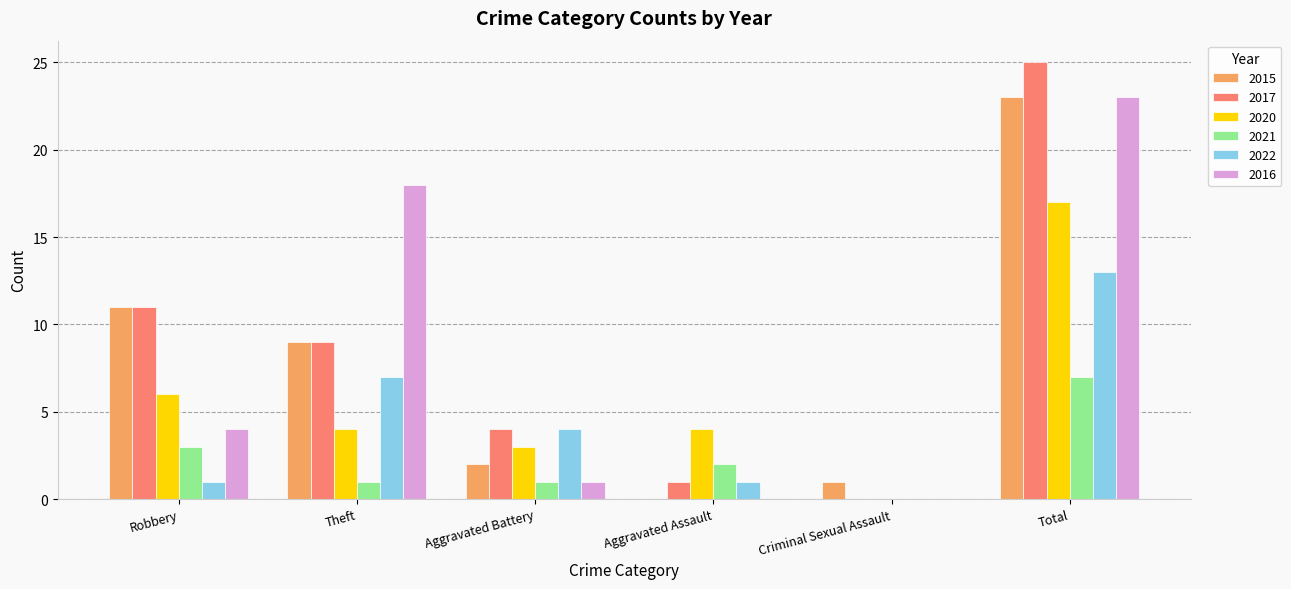

True or false: 2017 has a value of 1 at Aggravated Assault.

True